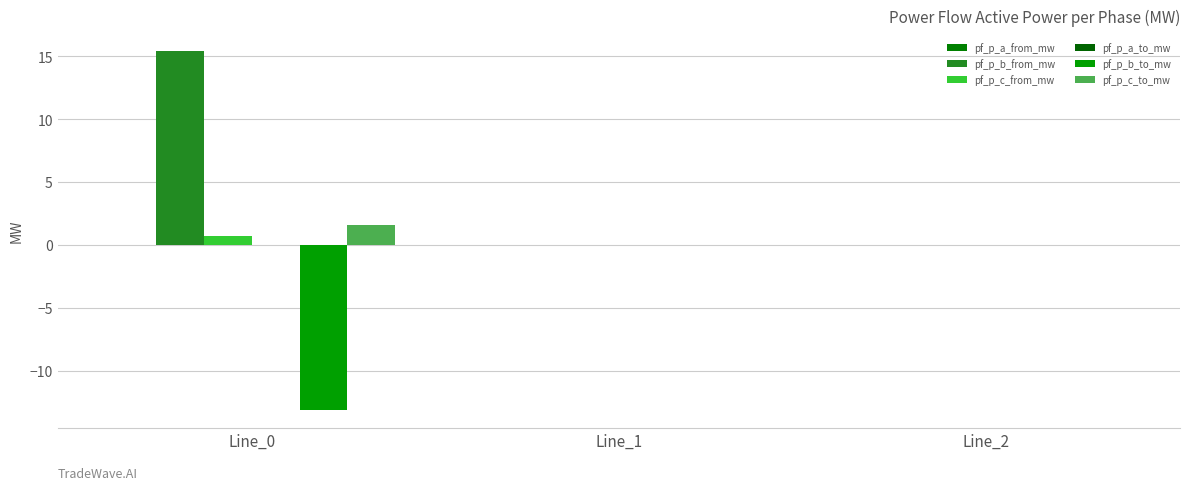

True or false: pf_p_c_to_mw has a value of 2.4 at Line_0.

False